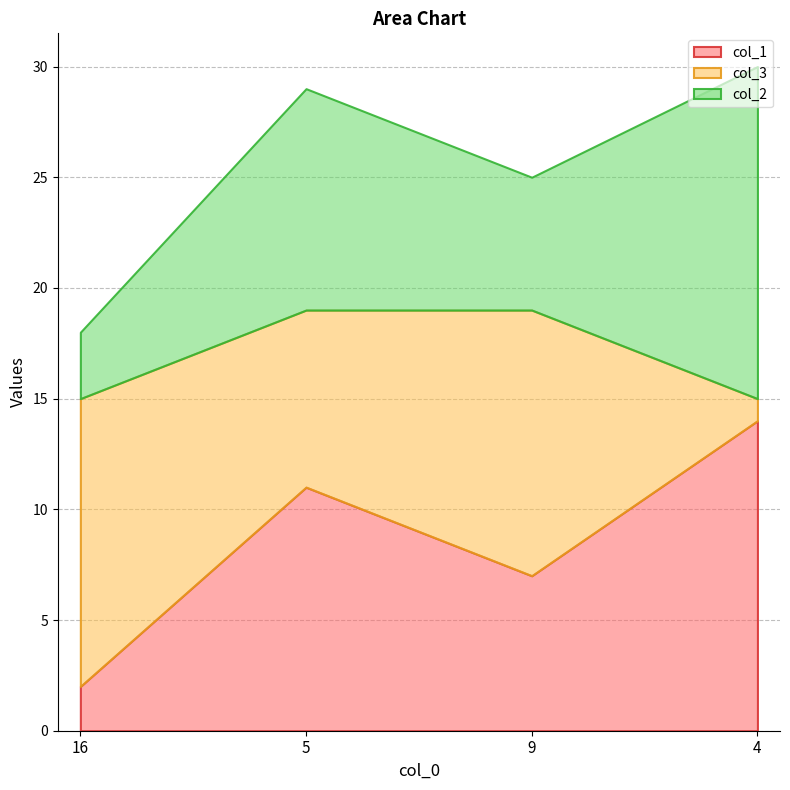

At which label does col_2 reach its minimum?

16